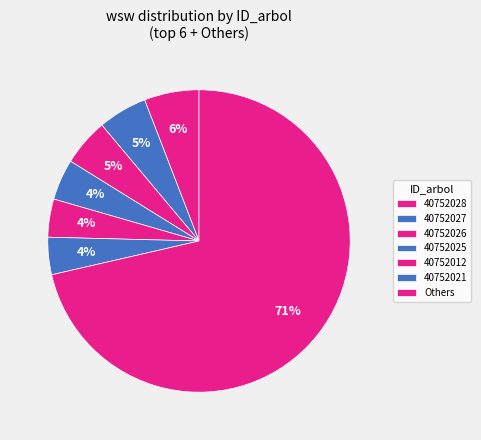

Is 40752028 the majority of the pie?

Yes